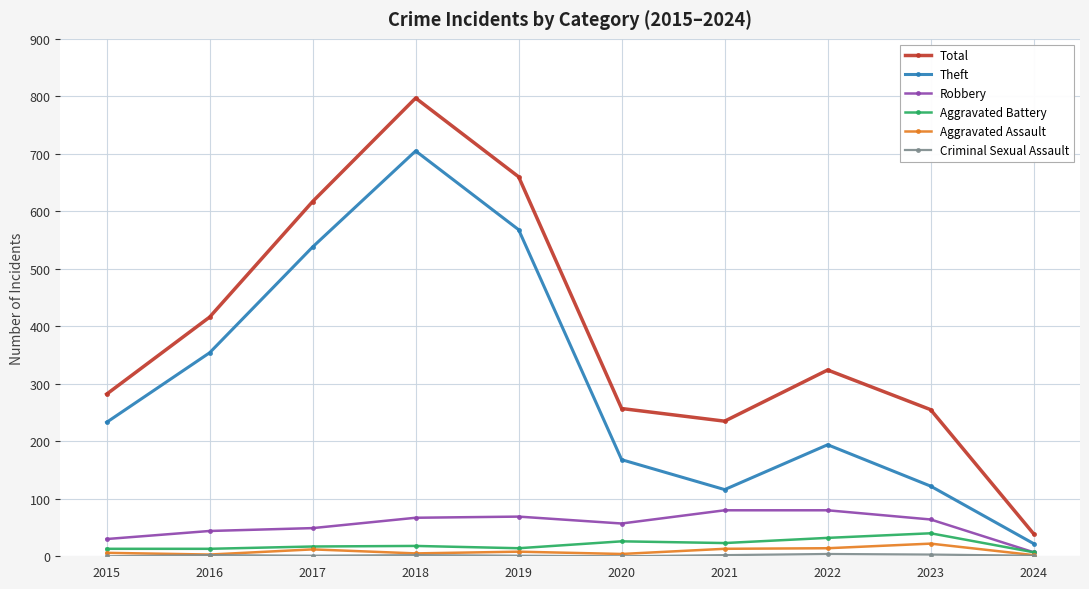

What is the value of the Robbery point at the 4th from the left?

67